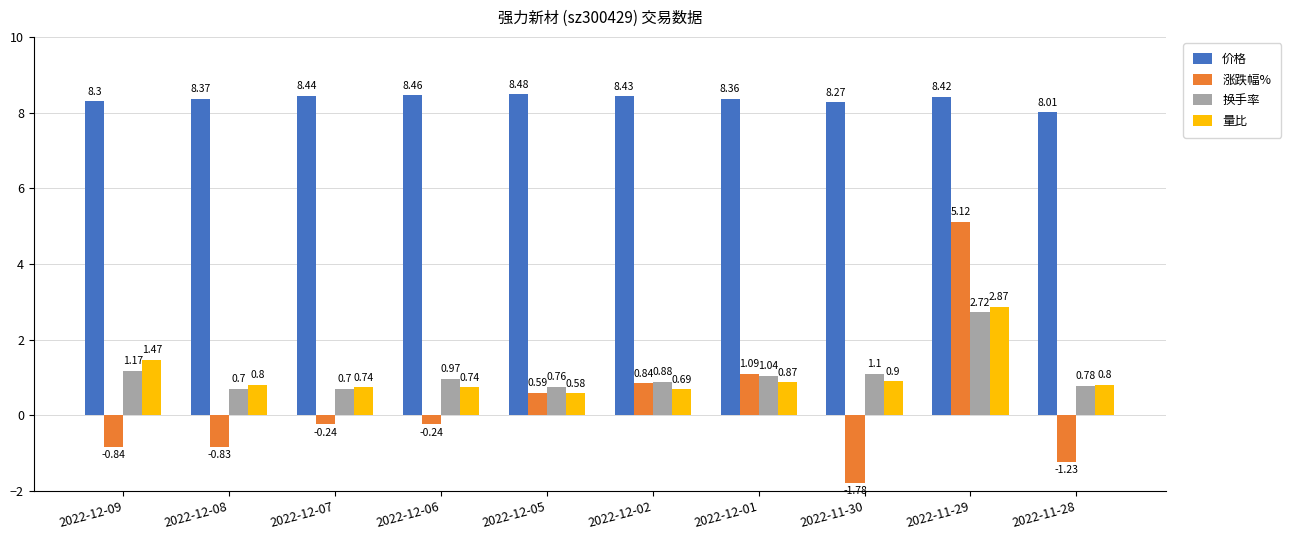

Is the value of 价格 at 2022-12-06 greater than the value of 换手率 at 2022-12-07?

Yes